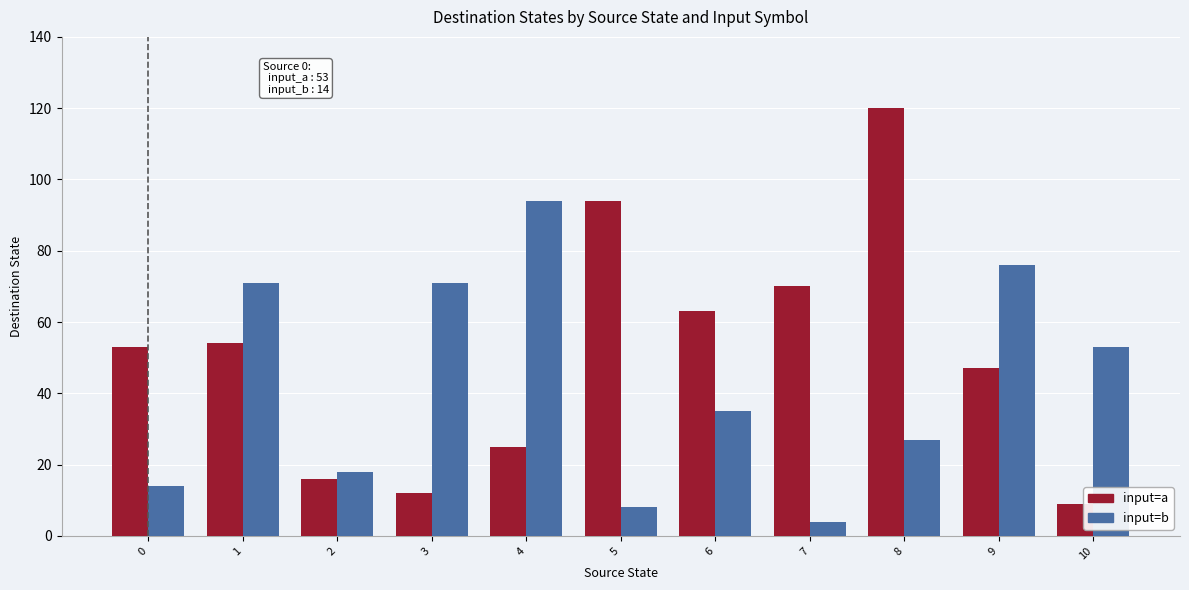

What is the value of the input=a bar at the 5th from the left?

25